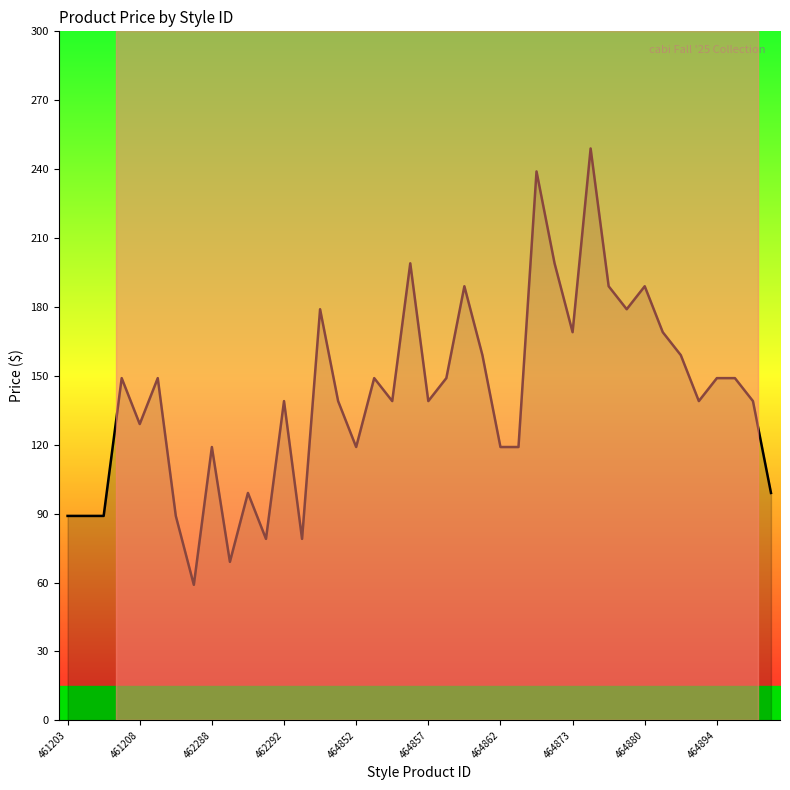

What is the difference between the maximum and minimum values?

190